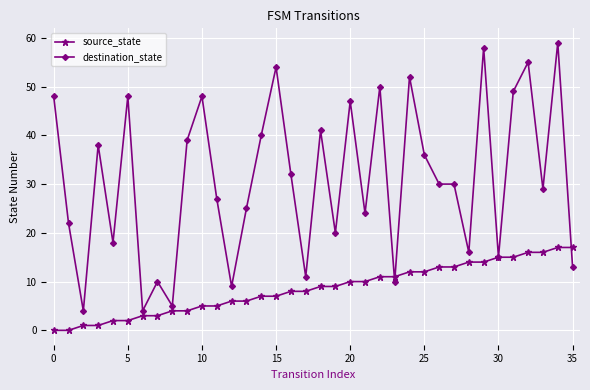

Rank the series by their average value, from lowest to highest.

source_state, destination_state